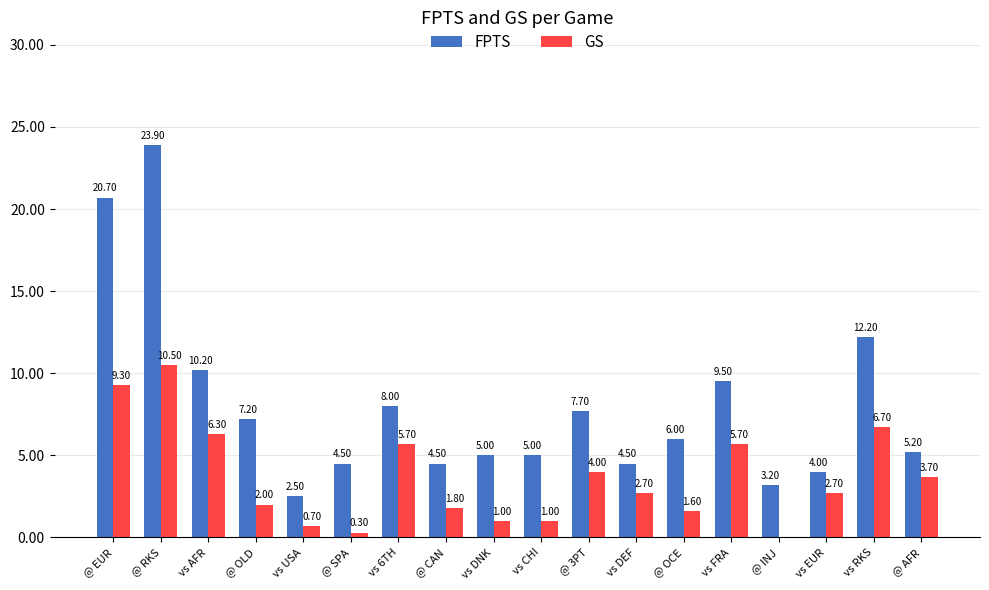

What are all the series names shown in the legend?

FPTS, GS